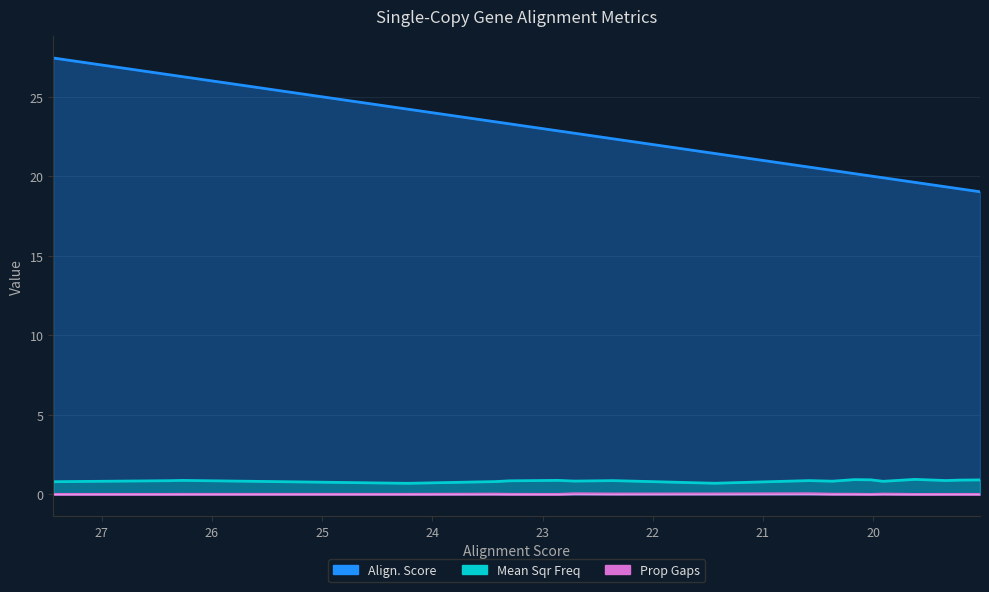

Reading left to right, extract all data points from this chart.

Align. Score: 27.4	26.4	26.3	24.2	23.4	23.3	22.9	22.7	22.4	21.4	20.6	20.4	20.2	20.0	19.9	19.6	19.3	19.2	19.1	19.0
Mean Sqr Freq: 0.8	0.9	0.9	0.7	0.8	0.9	0.9	0.8	0.9	0.7	0.9	0.8	0.9	0.9	0.8	0.9	0.9	0.9	0.9	0.9
Prop Gaps: 0.0	0.0	0.0	0.0	0.0	0.0	0.0	0.0	0.0	0.0	0.0	0.0	0.0	0.0	0.0	0.0	0.0	0.0	0.0	0.0